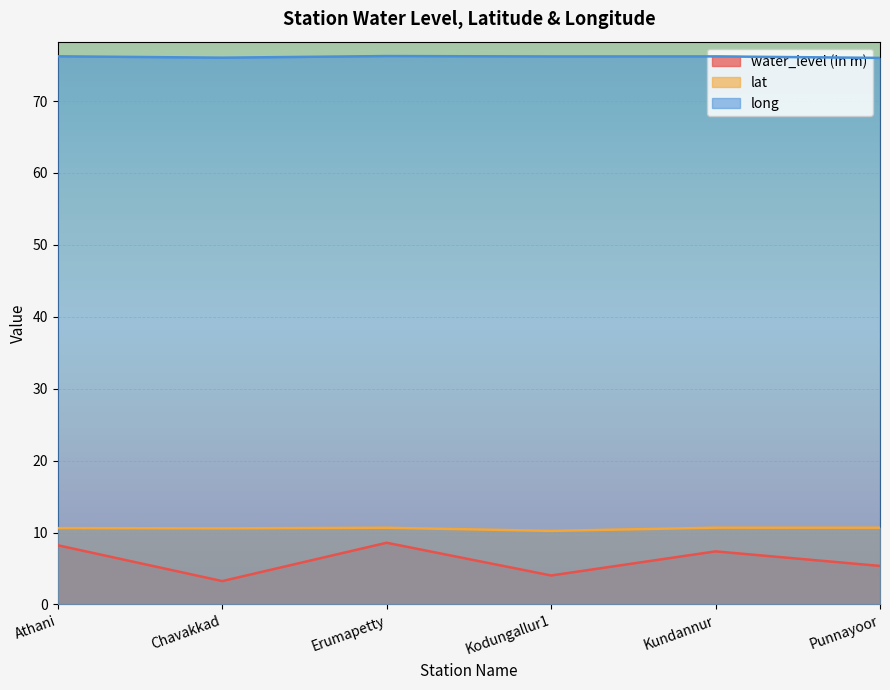

What is the sum of the lat values at Kodungallur1 and Kundannur?

20.9